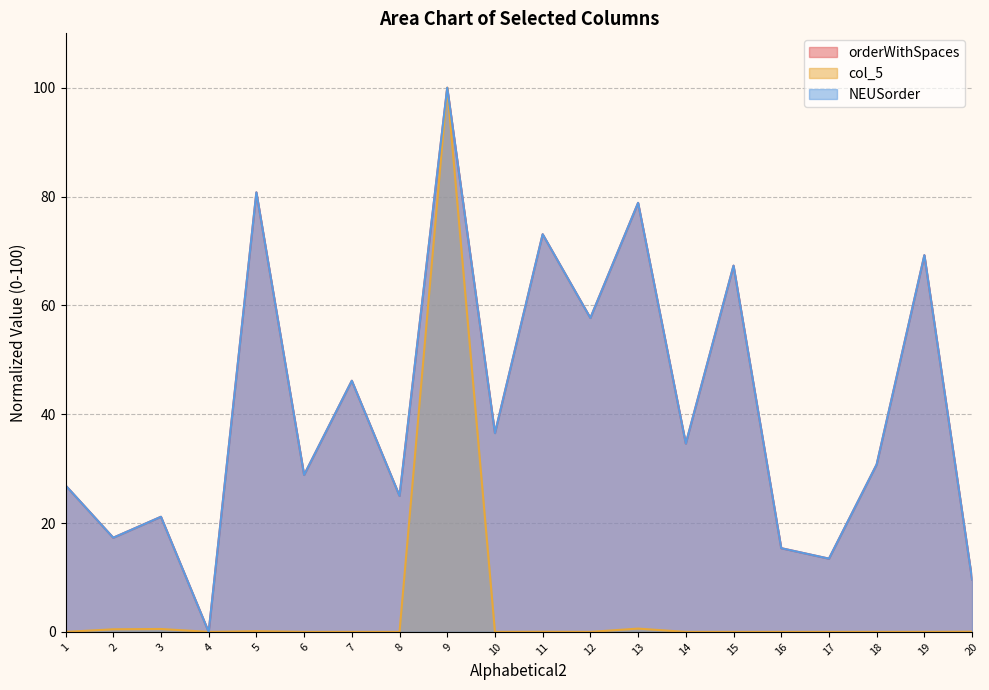

Reading left to right, extract all data points from this chart.

orderWithSpaces: 26.9	17.3	21.2	0.0	80.8	28.8	46.2	25.0	100.0	36.5	73.1	57.7	78.8	34.6	67.3	15.4	13.5	30.8	69.2	9.6
col_5: 0.0	0.5	0.5	0.0	0.1	0.0	0.0	0.0	100.0	0.0	0.0	0.0	0.6	0.0	0.0	0.0	0.0	0.0	0.0	0.0
NEUSorder: 26.9	17.3	21.2	0.0	80.8	28.8	46.2	25.0	100.0	36.5	73.1	57.7	78.8	34.6	67.3	15.4	13.5	30.8	69.2	9.6